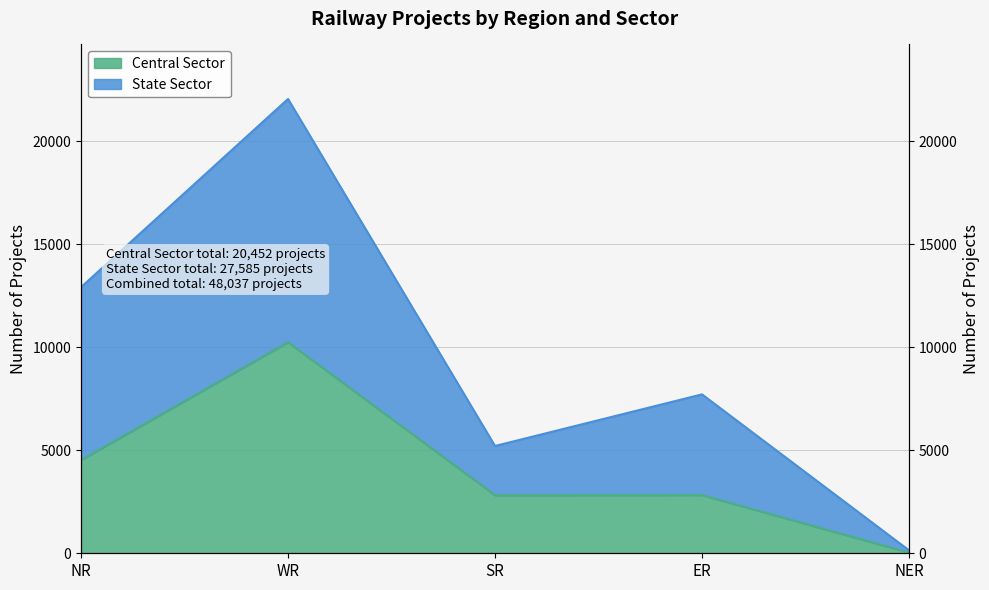

List the labels in order of Central Sector value, smallest first.

NER, SR, ER, NR, WR